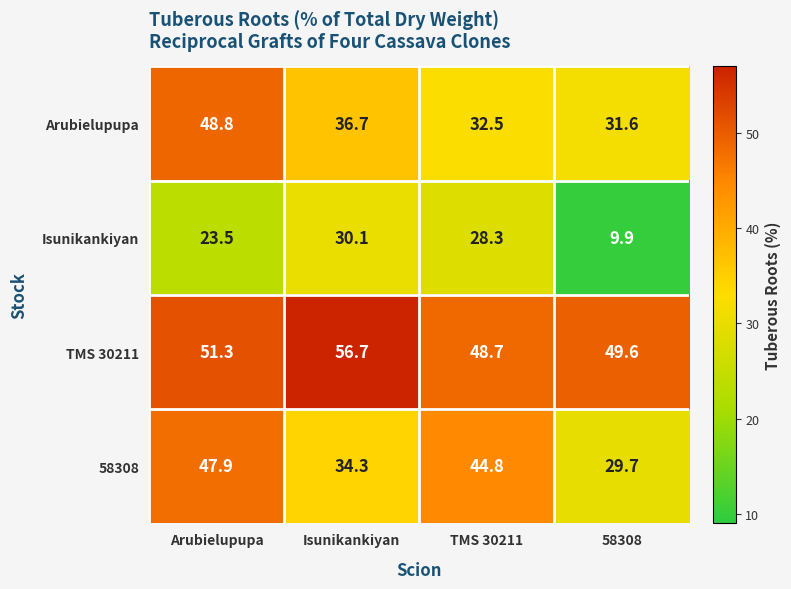

How many values in the 58308 series are below 44?

2